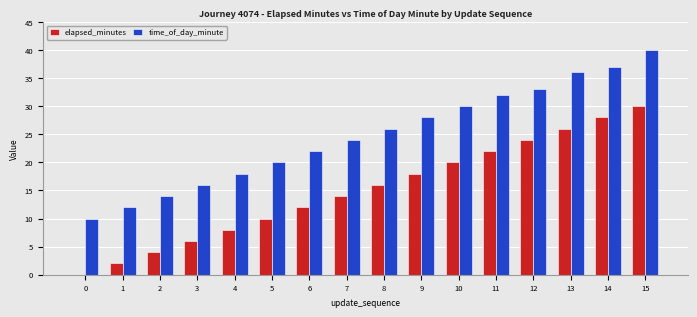

Which series changed the most between 7 and 14?

elapsed_minutes